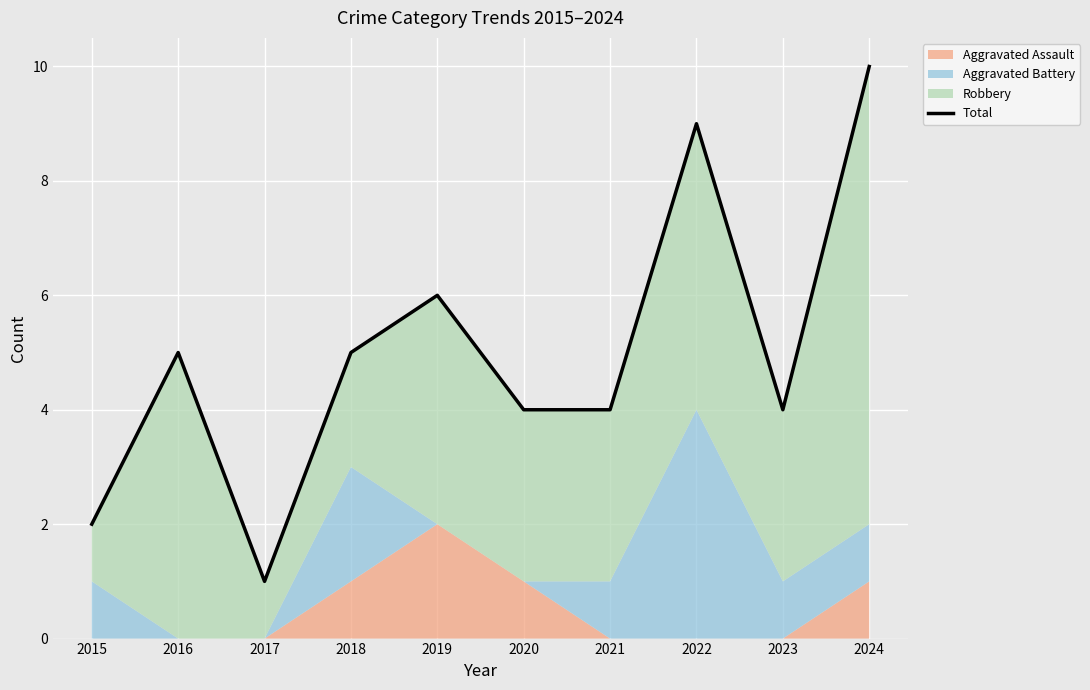

What is the average value?

5